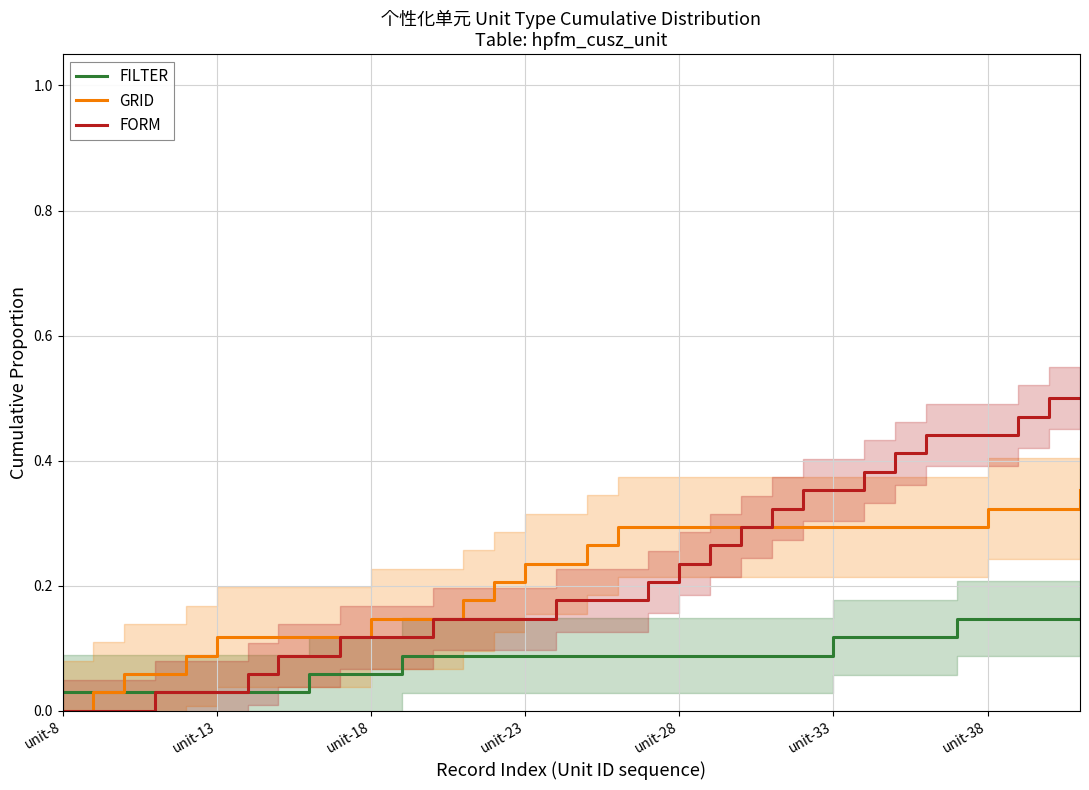

The value of FILTER at unit-33 is 0.2. True or false?

False